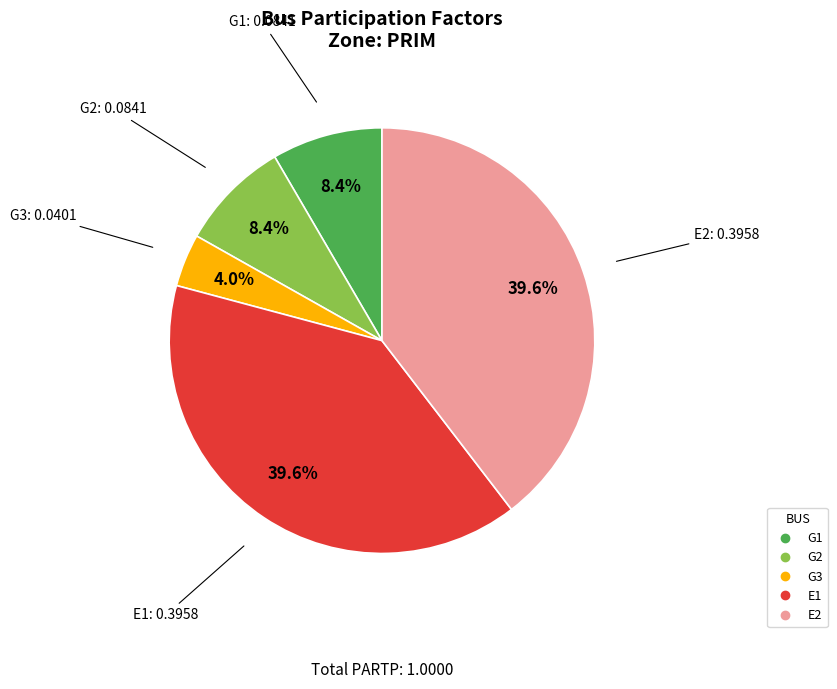

Which slice is the smallest?

G3